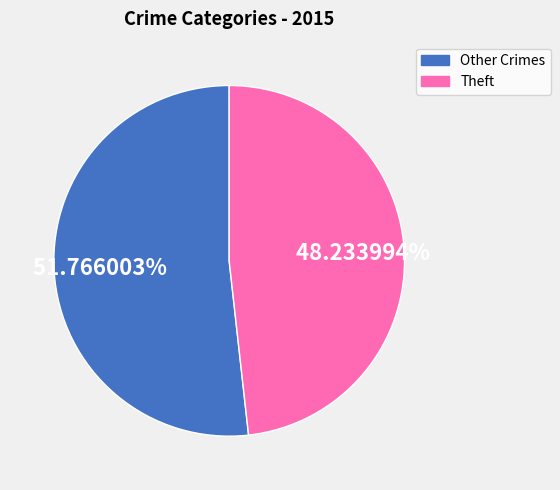

Does any single category account for the majority?

Yes